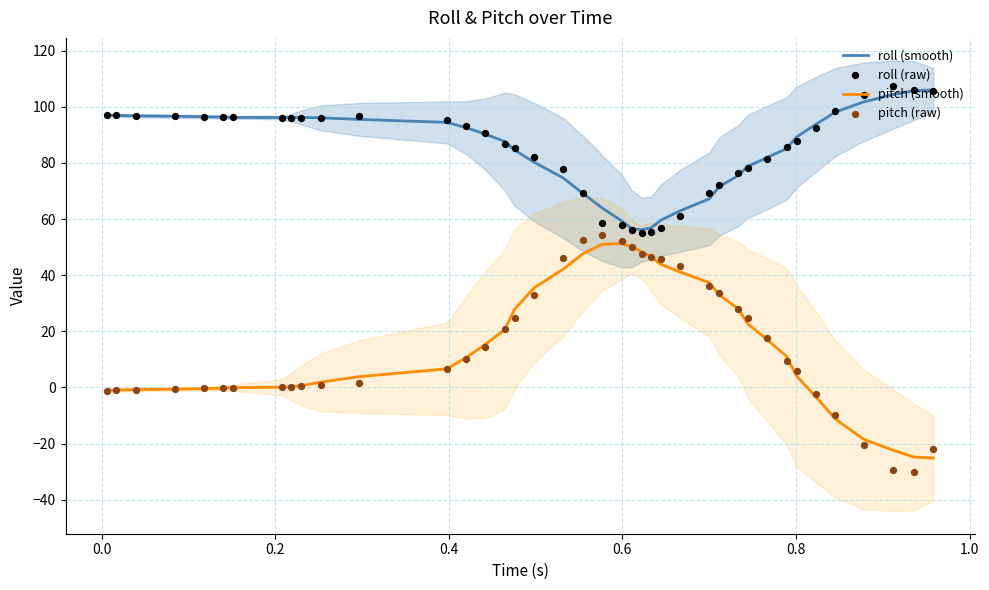

Which series has the widest spread of Y values?

pitch (raw)